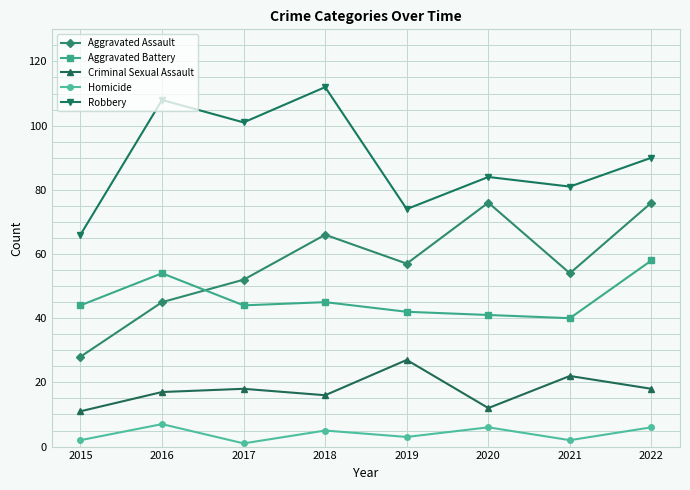

Is the value of Homicide at 2017 greater than the value of Robbery at 2015?

No